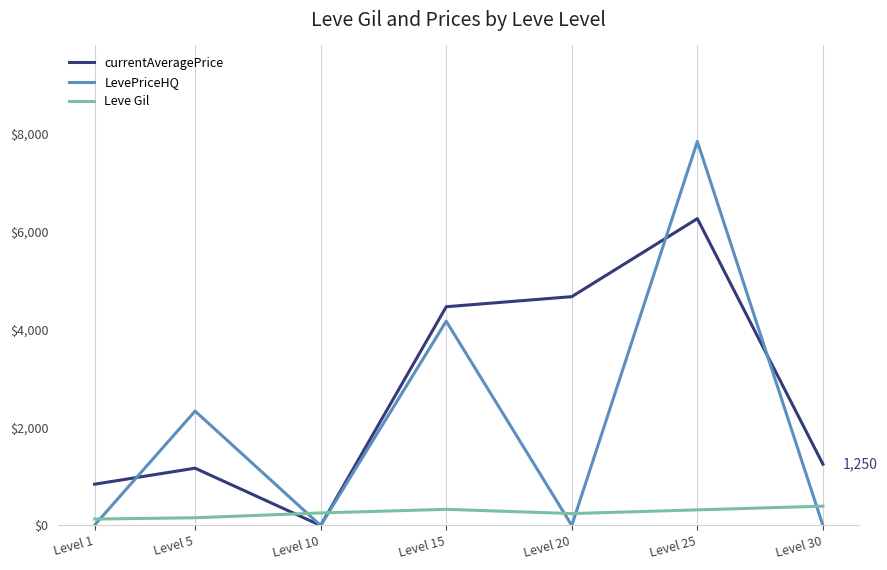

Between Level 15 and Level 20, which series saw the biggest shift?

LevePriceHQ